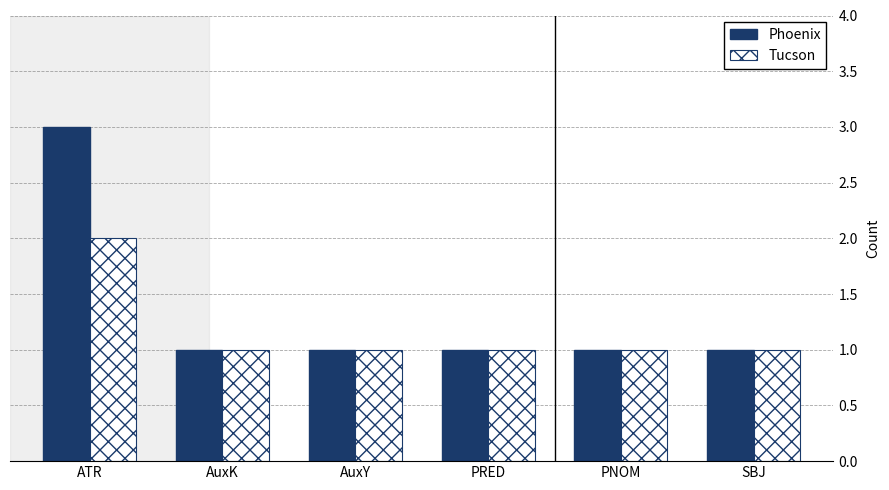

What position from the left is PRED?

4